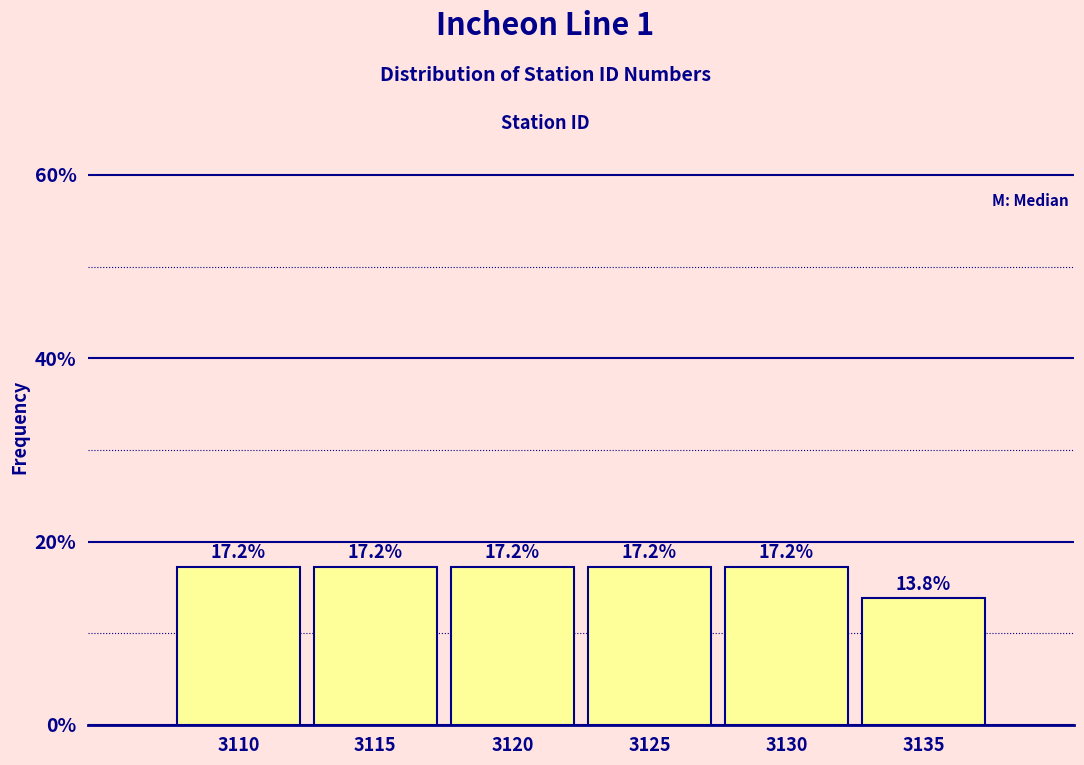

Reading right to left, extract all data points from this chart.

13.8	17.2	17.2	17.2	17.2	17.2